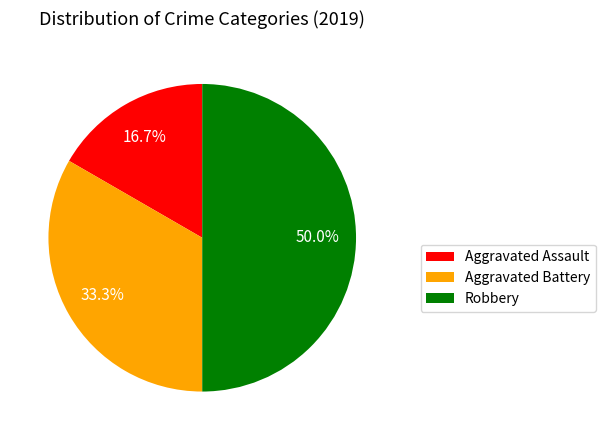

Count the number of slices in the pie.

3